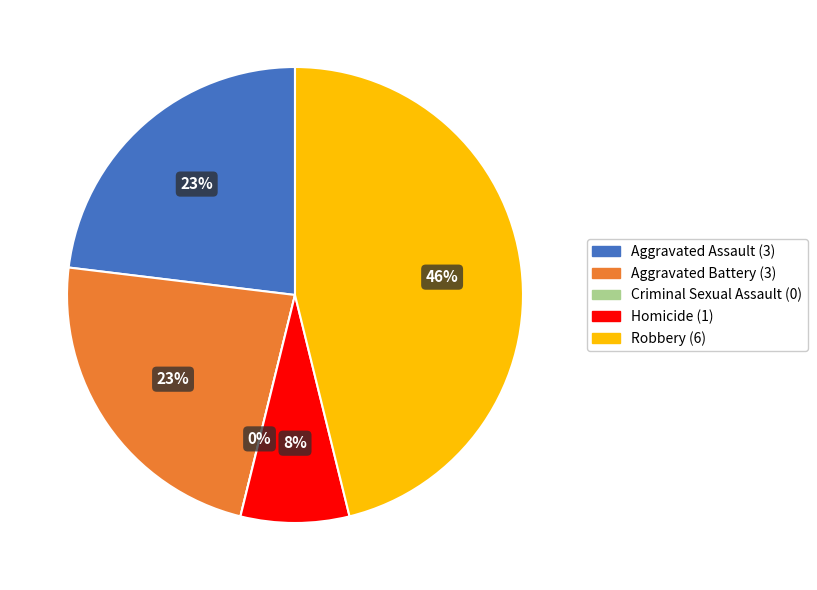

Which category has the smallest portion of the pie?

Criminal Sexual Assault